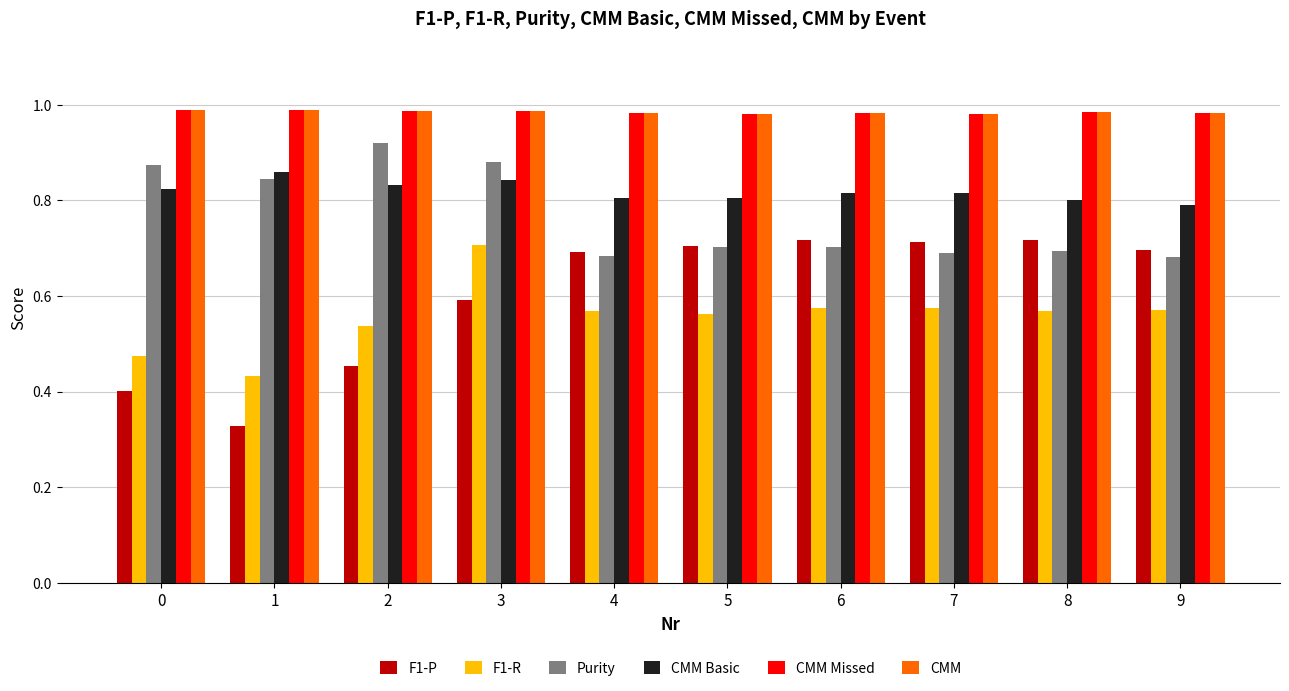

True or false: CMM has a value of 1.0 at 7.

True